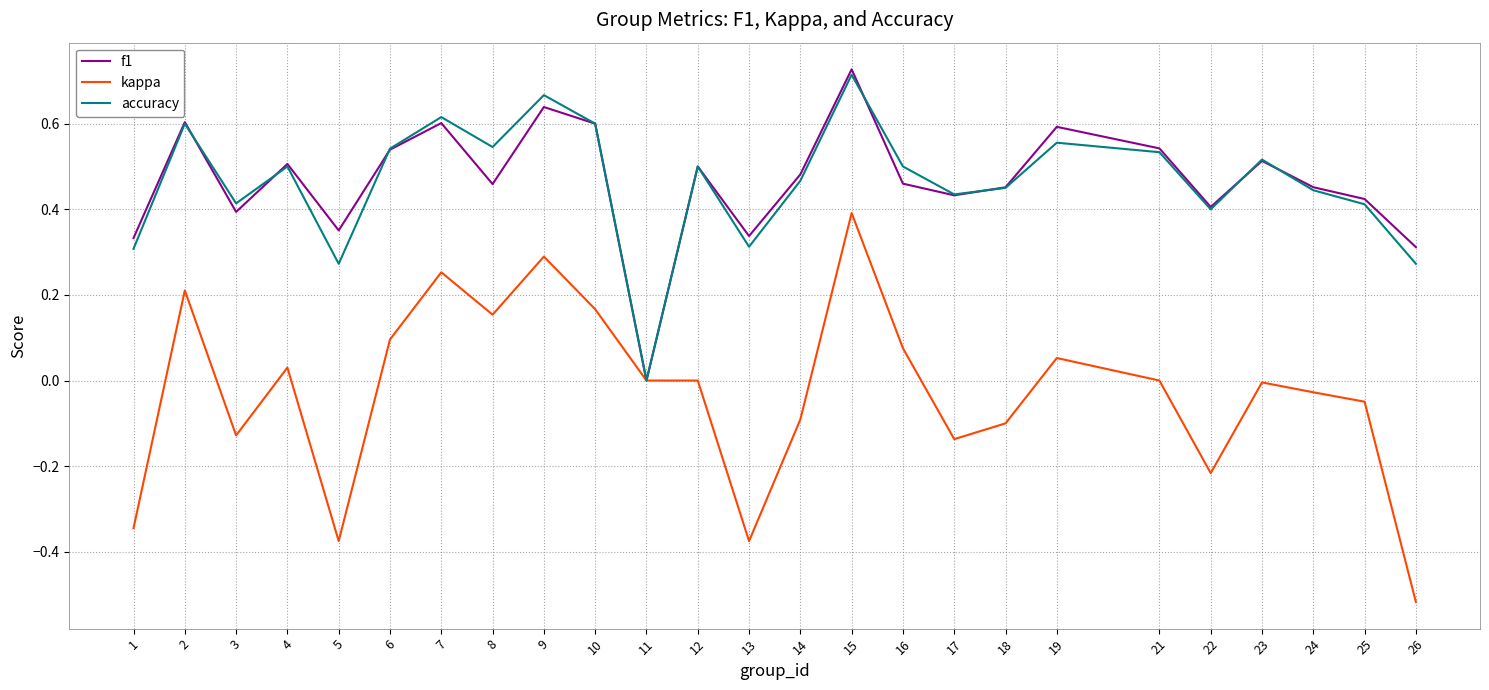

Is the value of kappa at 2 greater than the value of accuracy at 6?

No